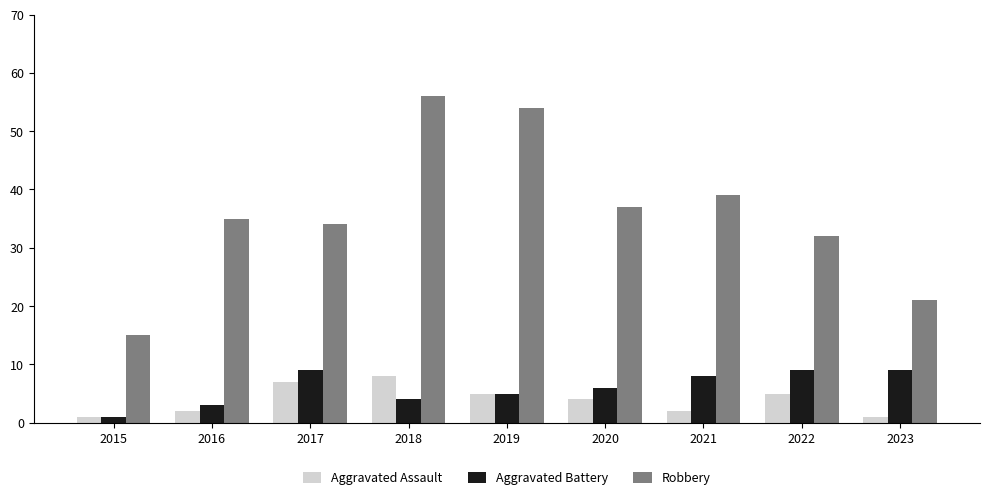

True or false: Aggravated Assault has a value of 2 at 2021.

True